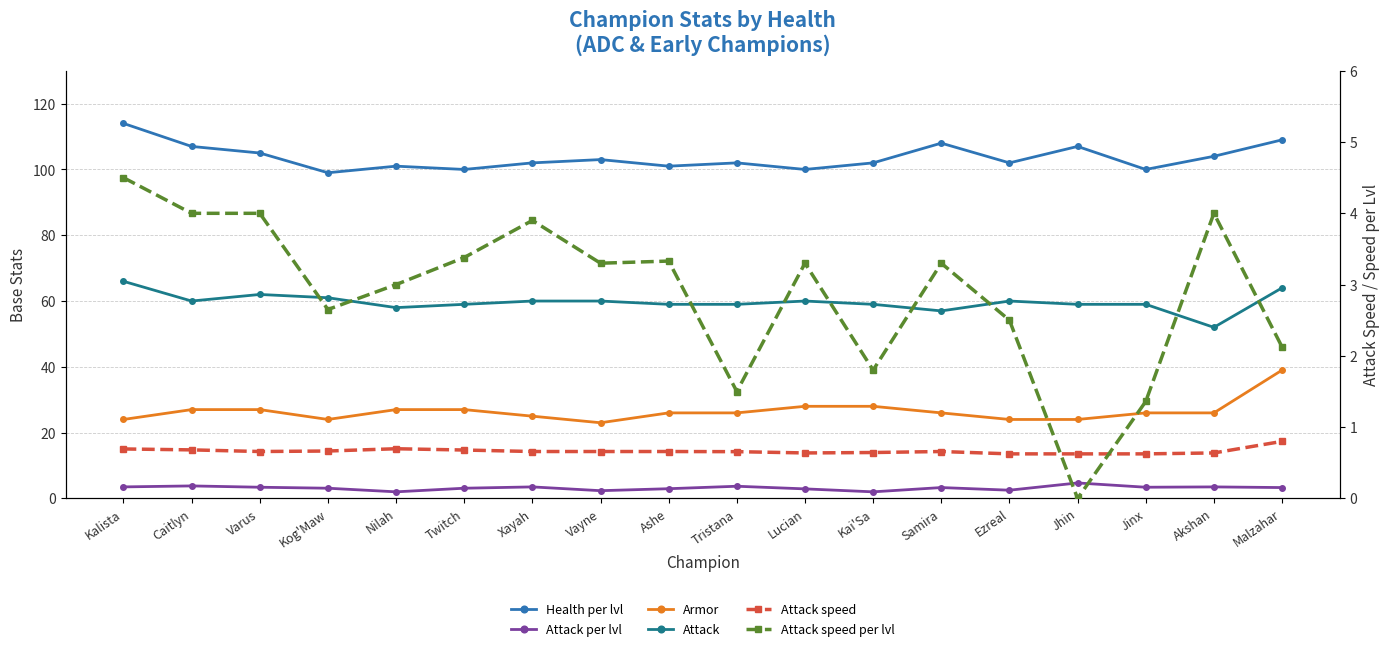

Reading right to left, what are all the values shown in this chart?

Health per lvl: 109.0	104.0	100.0	107.0	102.0	108.0	102.0	100.0	102.0	101.0	103.0	102.0	100.0	101.0	99.0	105.0	107.0	114.0
Attack per lvl: 3.3	3.5	3.4	4.7	2.5	3.3	2.0	2.9	3.7	3.0	2.4	3.5	3.1	2.0	3.1	3.4	3.8	3.5
Armor: 39.0	26.0	26.0	24.0	24.0	26.0	28.0	28.0	26.0	26.0	23.0	25.0	27.0	27.0	24.0	27.0	27.0	24.0
Attack: 64.0	52.0	59.0	59.0	60.0	57.0	59.0	60.0	59.0	59.0	60.0	60.0	59.0	58.0	61.0	62.0	60.0	66.0
Attack speed: 0.8	0.6	0.6	0.6	0.6	0.7	0.6	0.6	0.7	0.7	0.7	0.7	0.7	0.7	0.7	0.7	0.7	0.7
Attack speed per lvl: 2.1	4.0	1.4	0.0	2.5	3.3	1.8	3.3	1.5	3.3	3.3	3.9	3.4	3.0	2.6	4.0	4.0	4.5